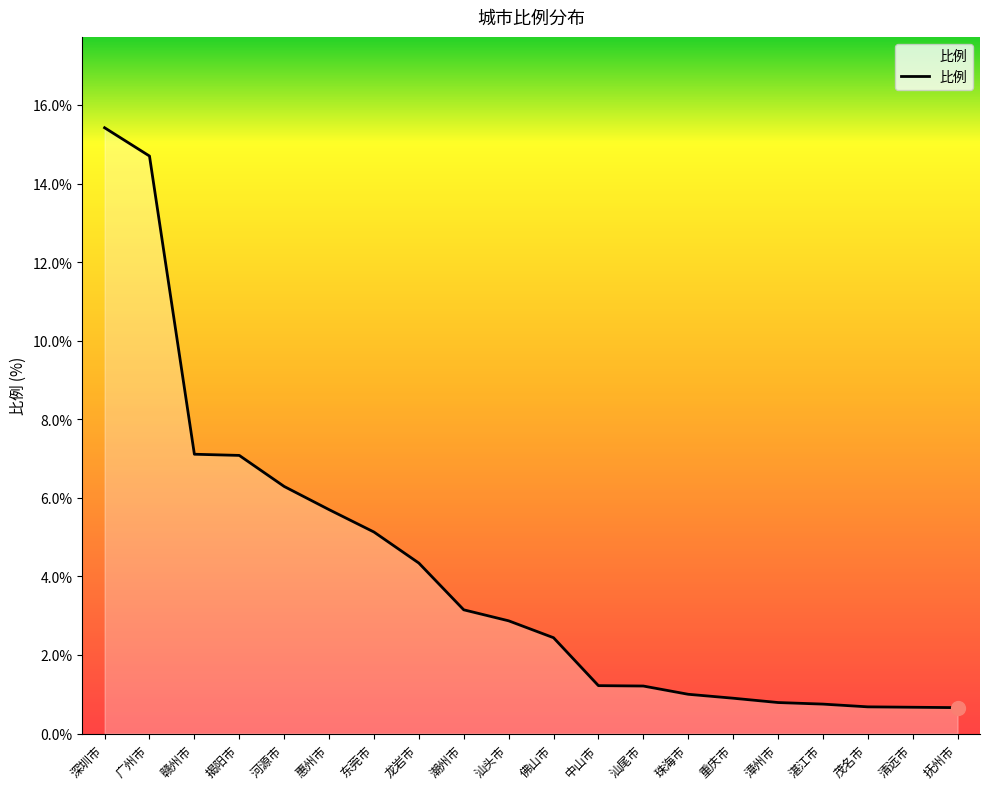

What is the change in value from 佛山市 to 抚州市?

-1.8